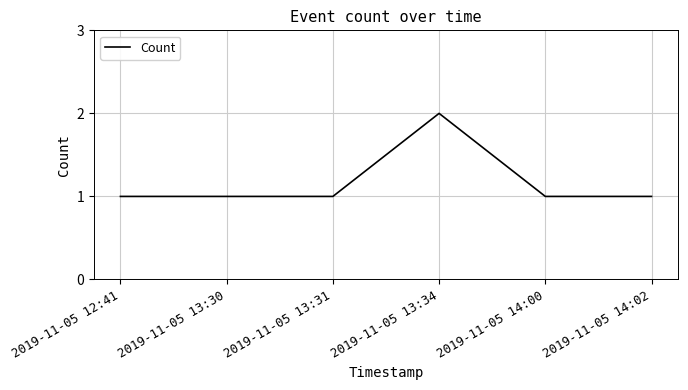

The value at 2019-11-05 14:00 is 1. True or false?

True